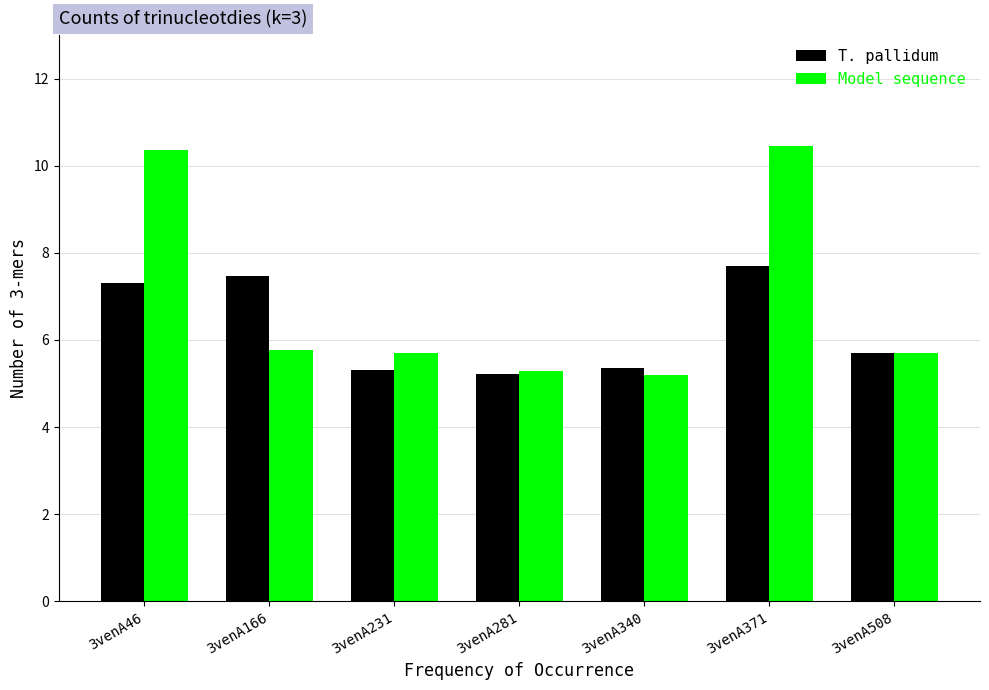

What are all the series names shown in the legend?

T. pallidum, Model sequence